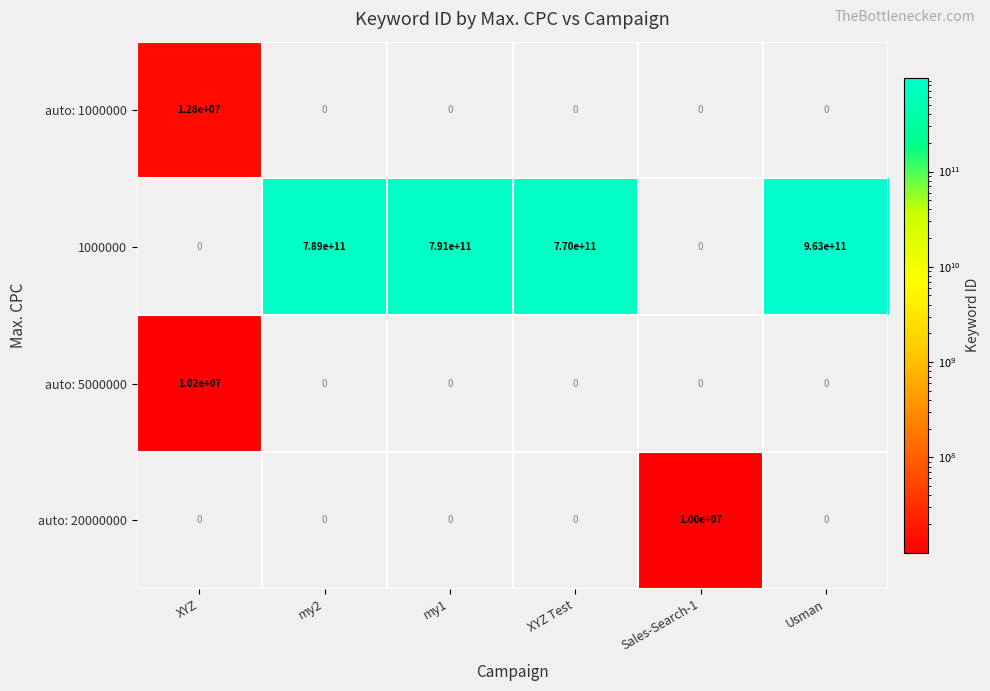

Which series has the largest total across all categories?

1000000